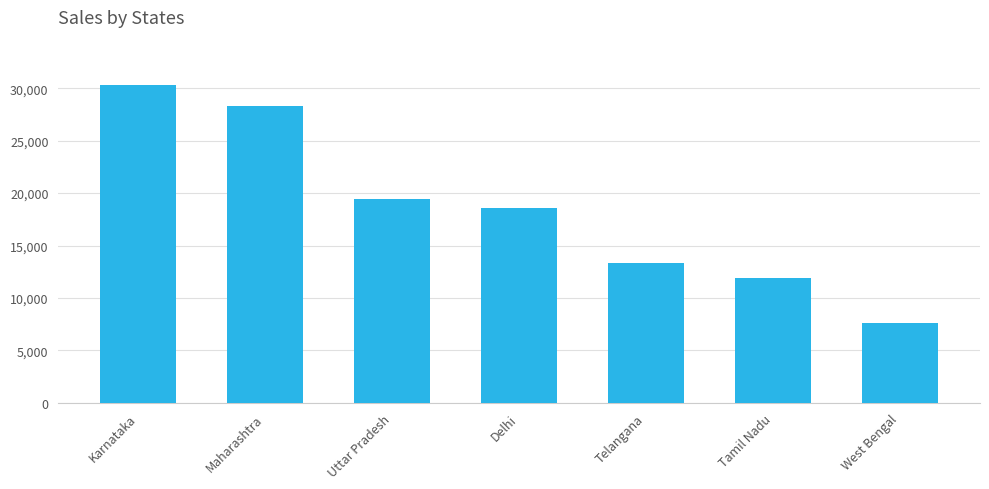

Rank the categories by value from highest to lowest.

Karnataka, Maharashtra, Uttar Pradesh, Delhi, Telangana, Tamil Nadu, West Bengal